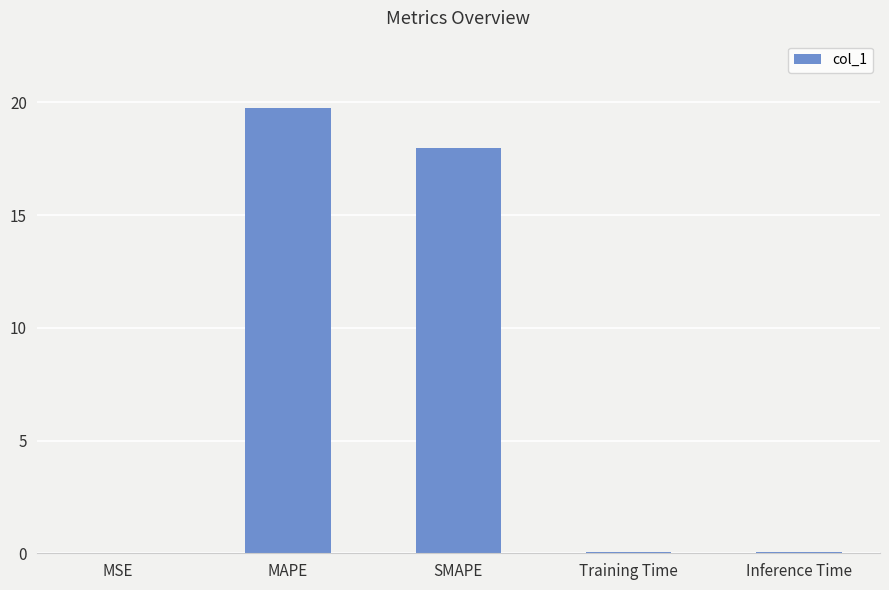

What is the maximum value shown in the chart?

19.8